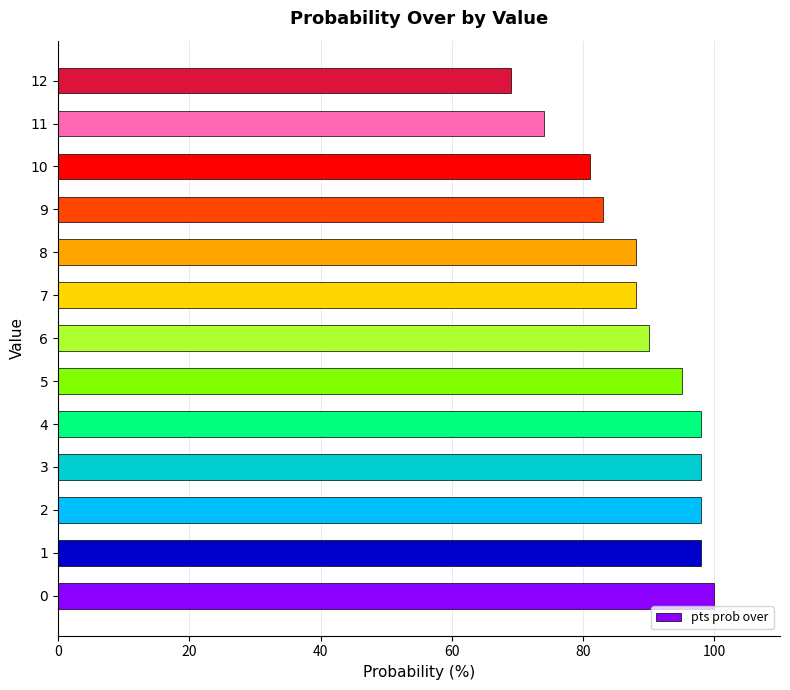

What is the sum of all values?

1160